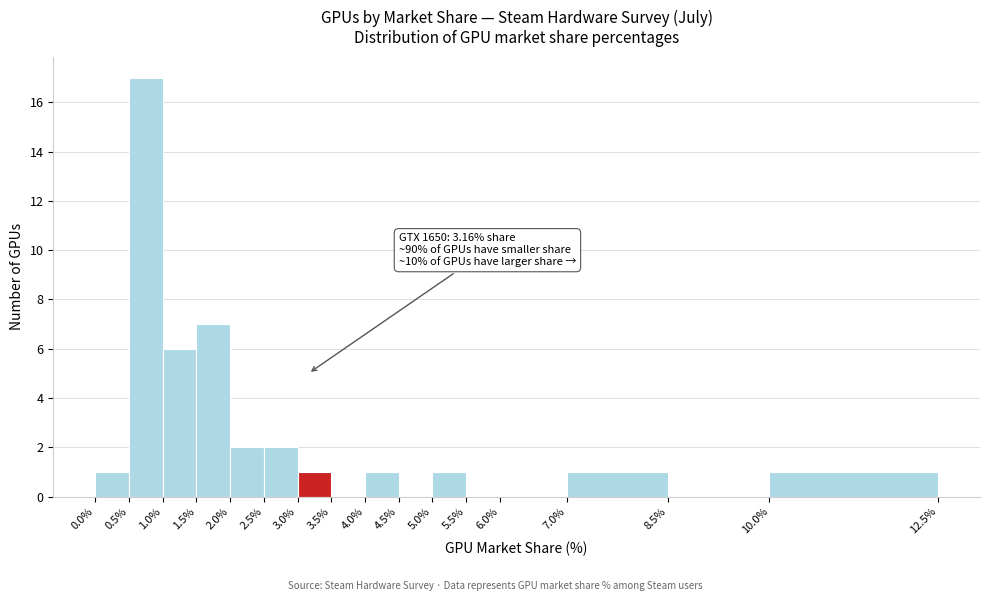

Which range on the x-axis has the tallest bar?

0.5% to 1.0%